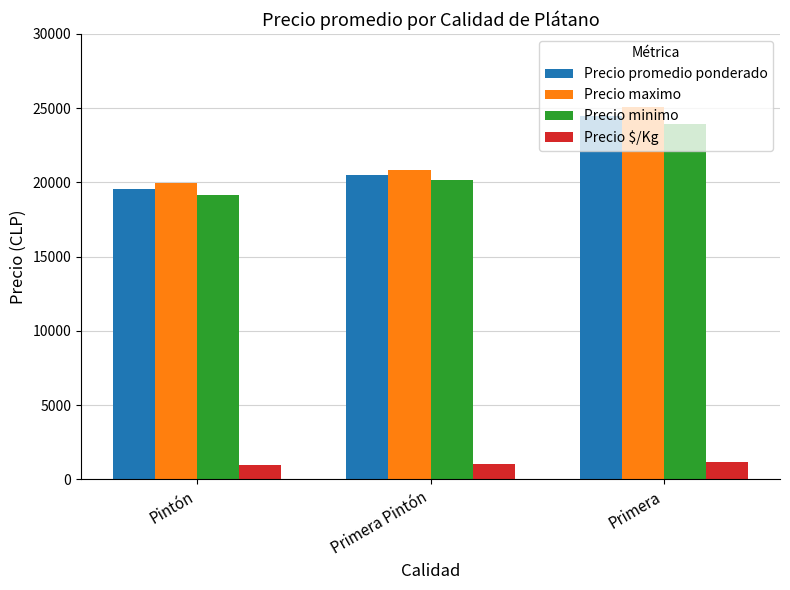

What is the total value across all series at Primera?

74675